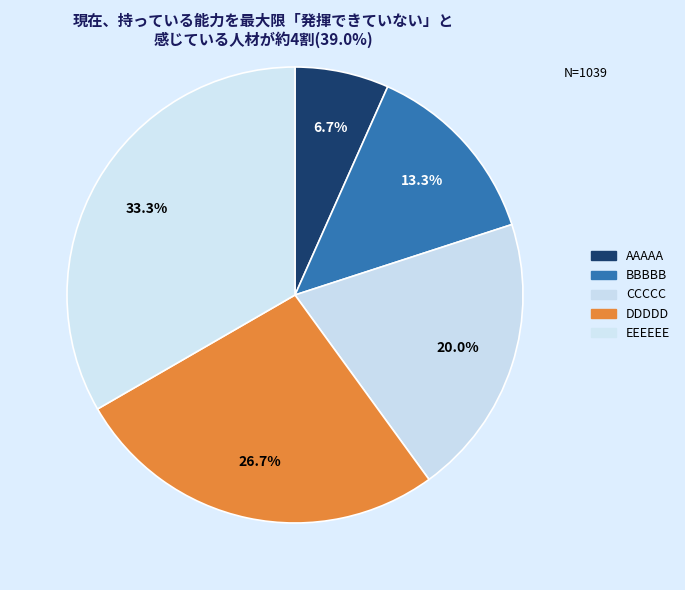

True or false: BBBBB accounts for 13% of the total.

True